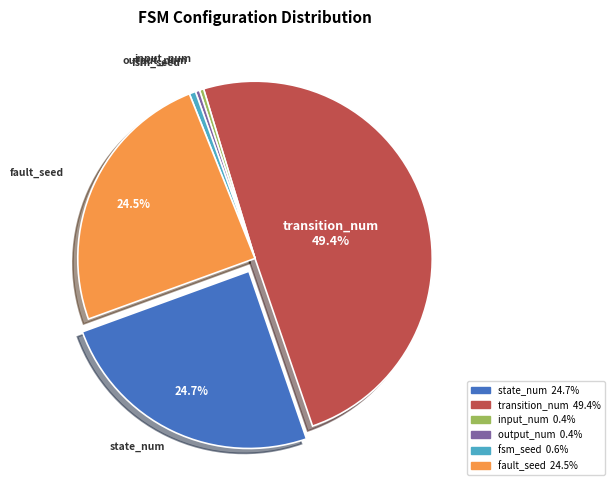

Is there a majority slice in this chart?

No